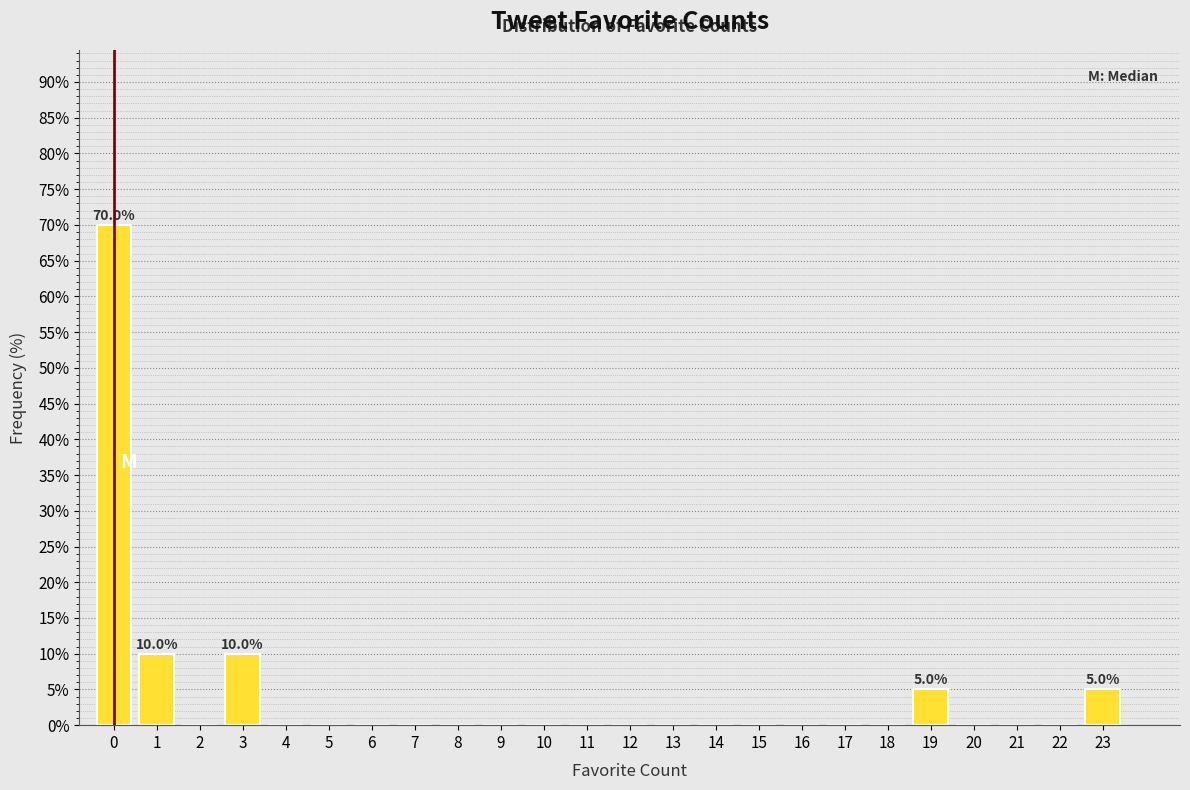

Reading right to left, what are all the values shown in this chart?

23=5	22=0	21=0	20=0	19=5	18=0	17=0	16=0	15=0	14=0	13=0	12=0	11=0	10=0	9=0	8=0	7=0	6=0	5=0	4=0	3=10	2=0	1=10	0=70